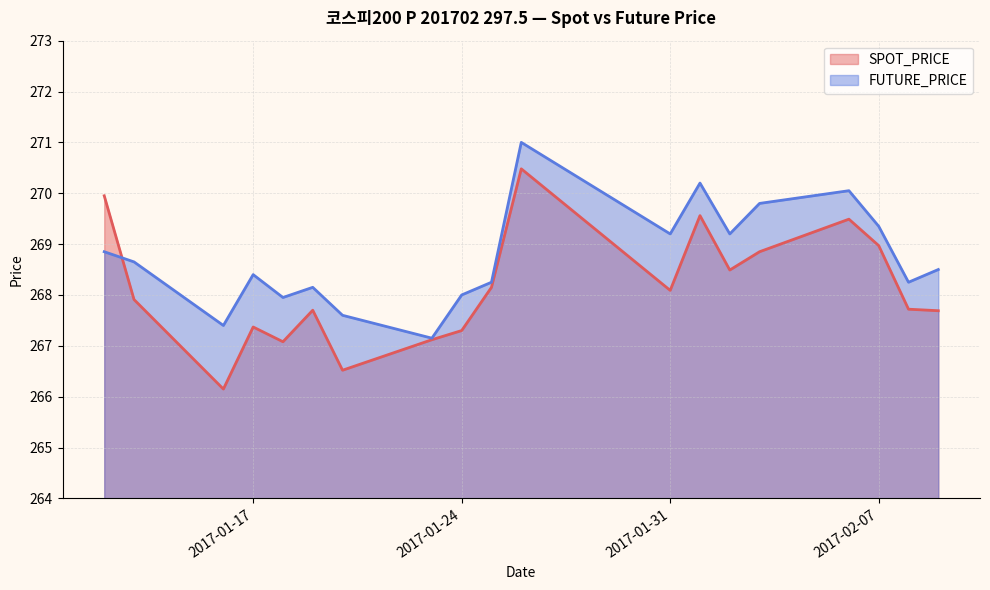

At which label does FUTURE_PRICE first exceed 268?

2017-01-12